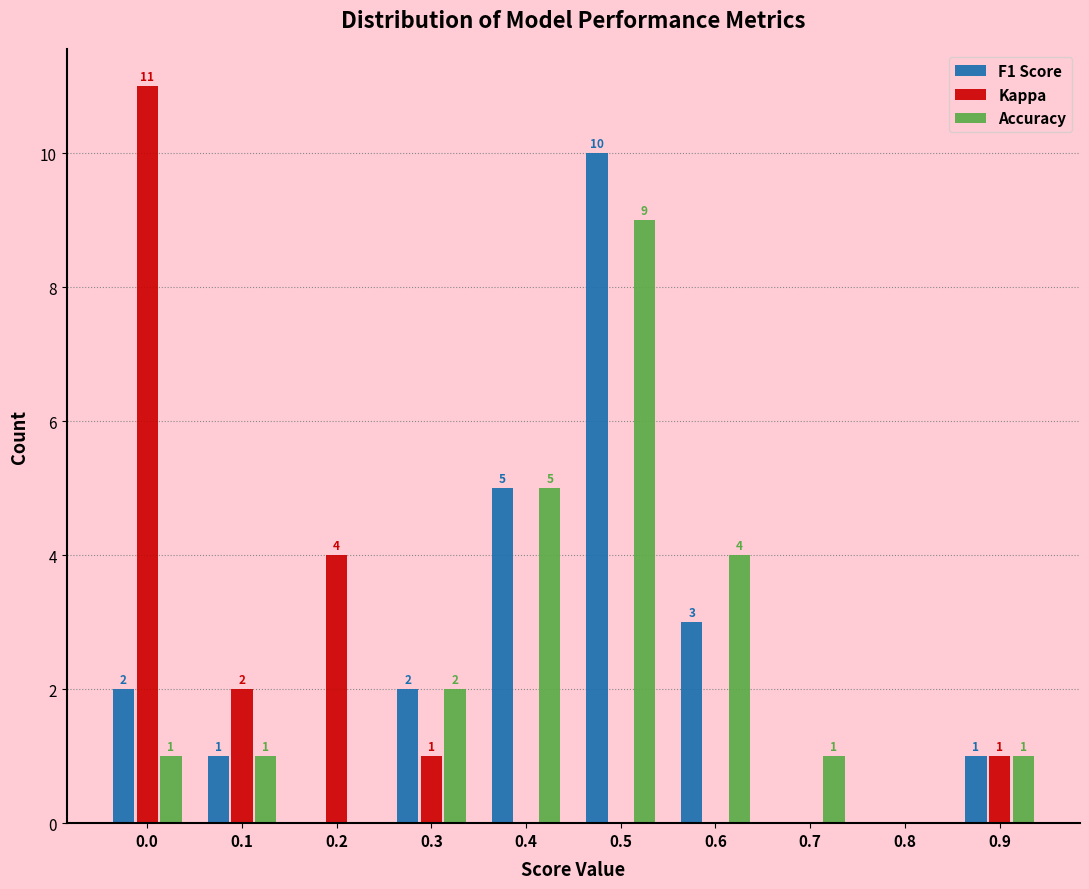

Reading right to left, what are all the values shown in this chart?

F1 Score: 0.9=1	0.8=0	0.7=0	0.6=3	0.5=10	0.4=5	0.3=2	0.2=0	0.1=1	0.0=2
Kappa: 0.9=1	0.8=0	0.7=0	0.6=0	0.5=0	0.4=0	0.3=1	0.2=4	0.1=2	0.0=11
Accuracy: 0.9=1	0.8=0	0.7=1	0.6=4	0.5=9	0.4=5	0.3=2	0.2=0	0.1=1	0.0=1